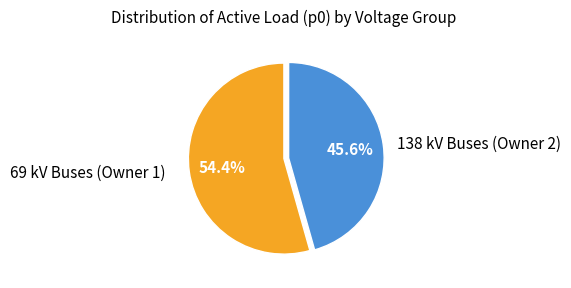

Which slice is the largest?

69 kV Buses (Owner 1)